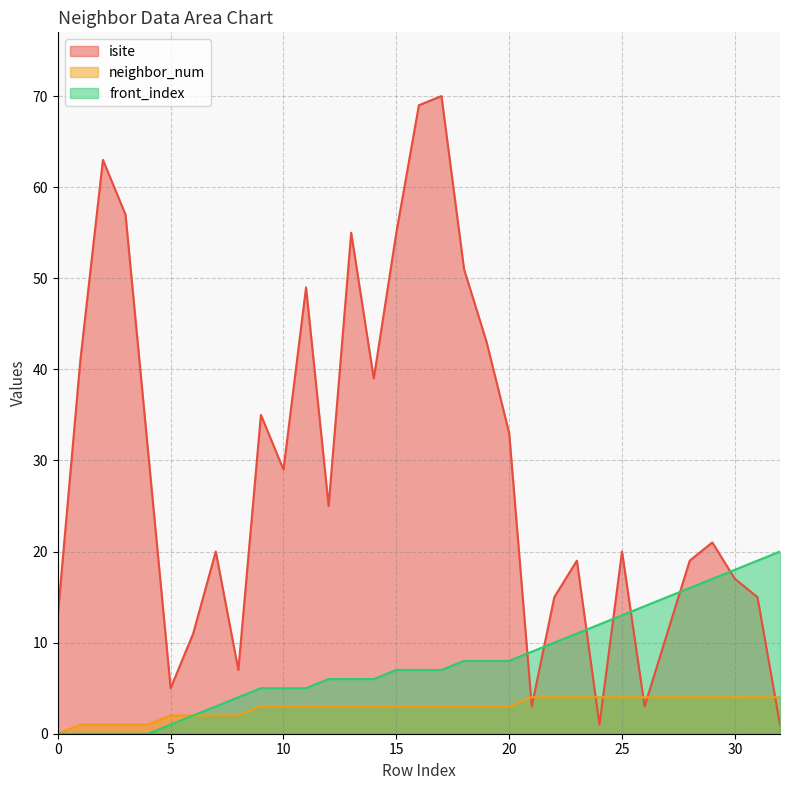

What is the difference between the maximum and minimum values in the neighbor_num series?

4